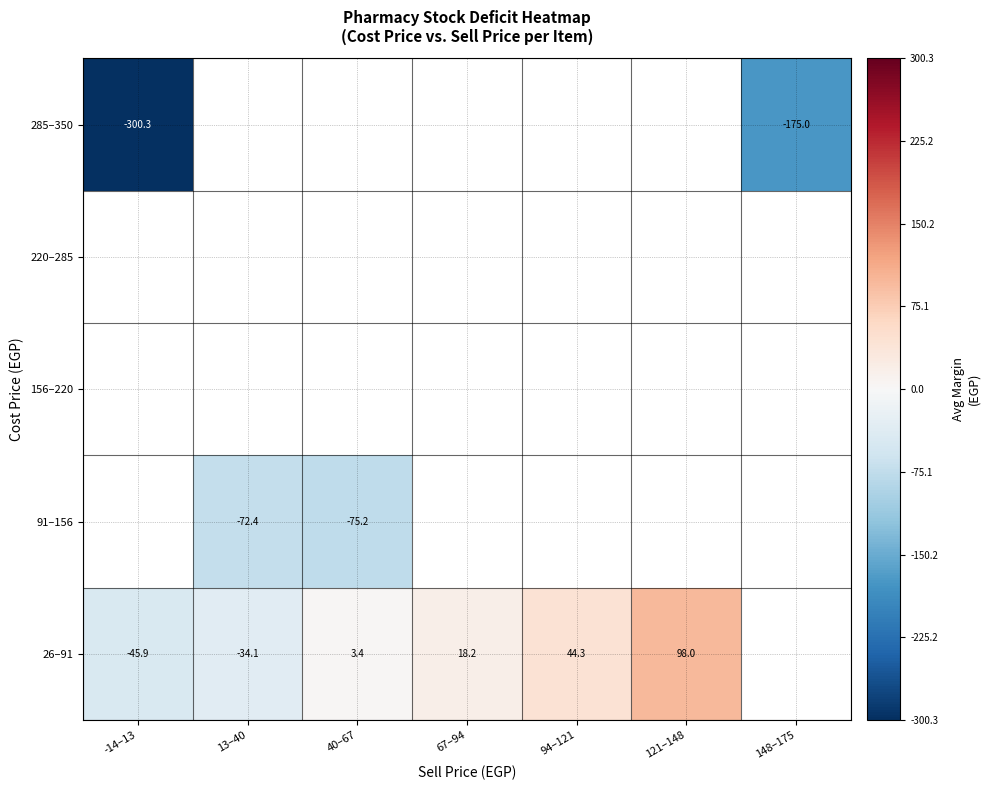

At which label does 285–350 reach its minimum?

-14–13